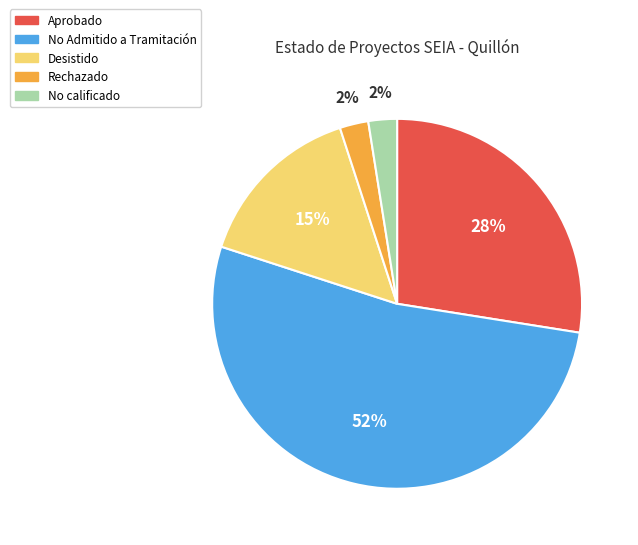

Does any single category account for the majority?

Yes